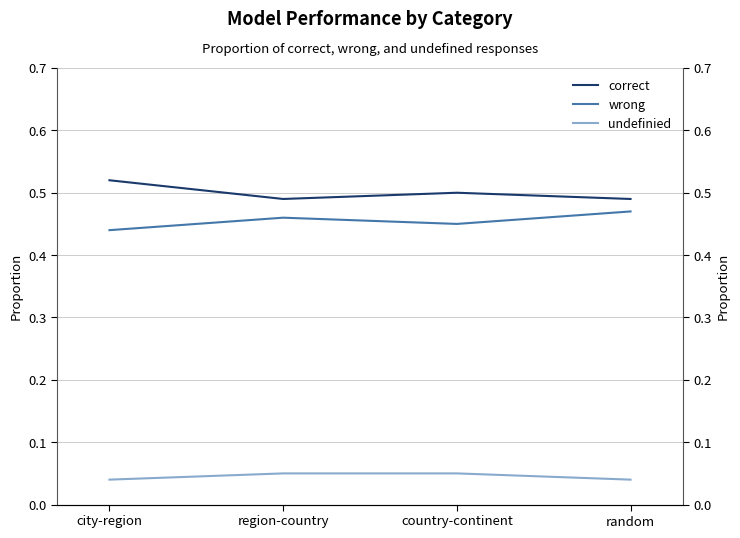

True or false: undefinied has a value of 0.0 at country-continent.

False